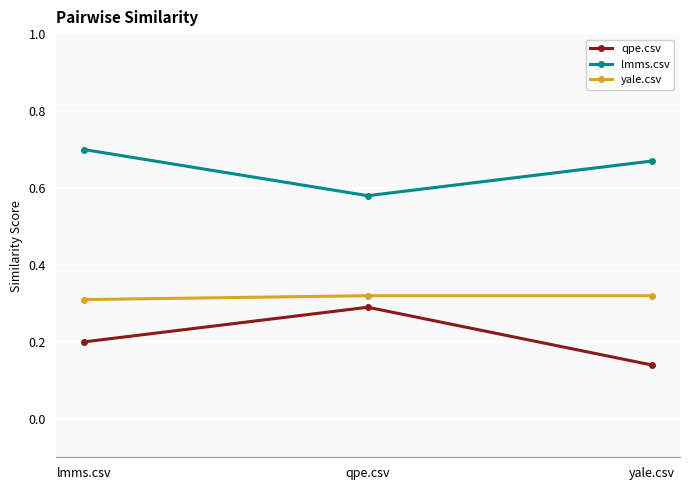

Is the value of lmms.csv at qpe.csv greater than the value of yale.csv at qpe.csv?

Yes